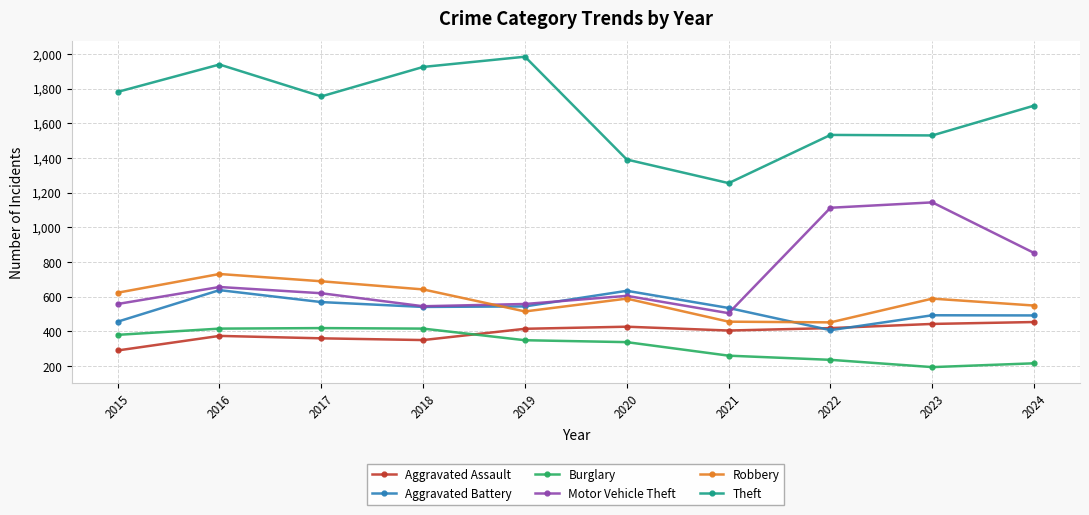

Count the number of data series in this chart.

6